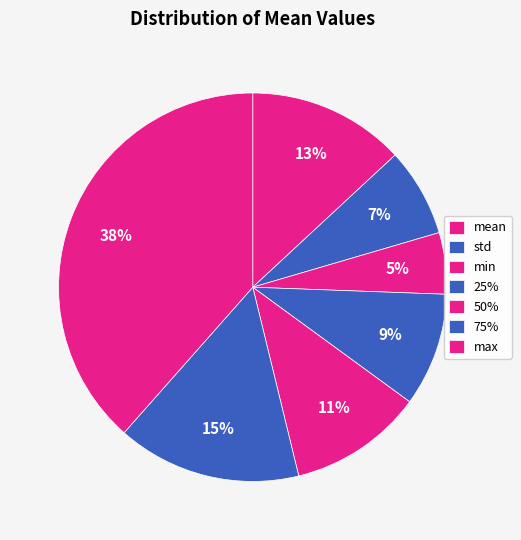

Which category has the smallest portion of the pie?

min